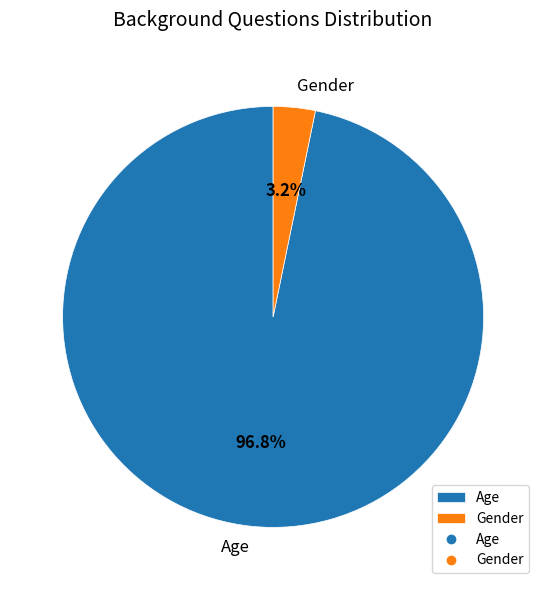

Does Gender account for over 50% of the chart?

No